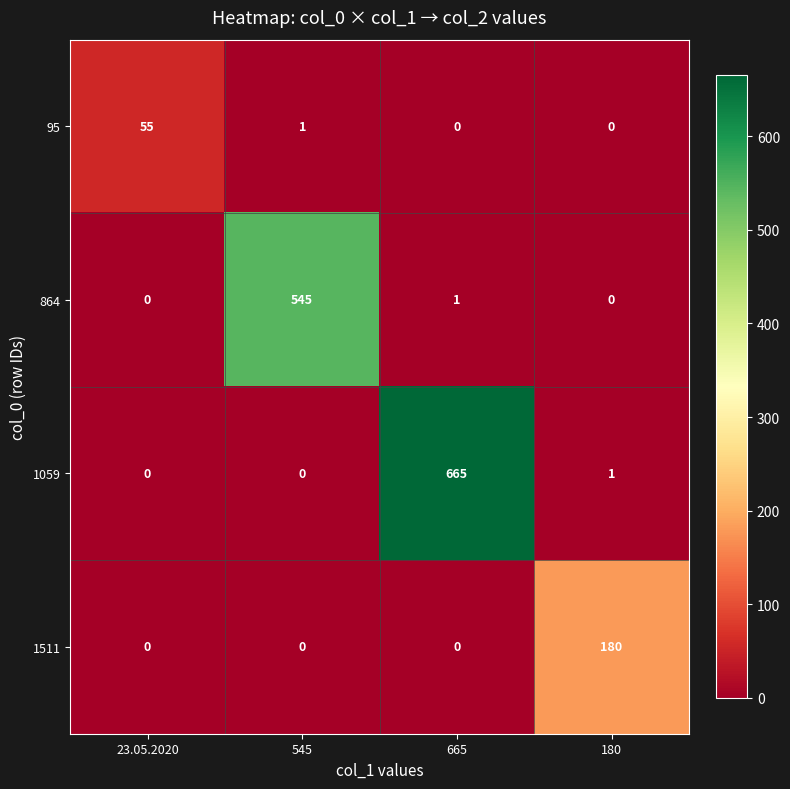

What is the difference between the 1511 values at 180 and 665?

180